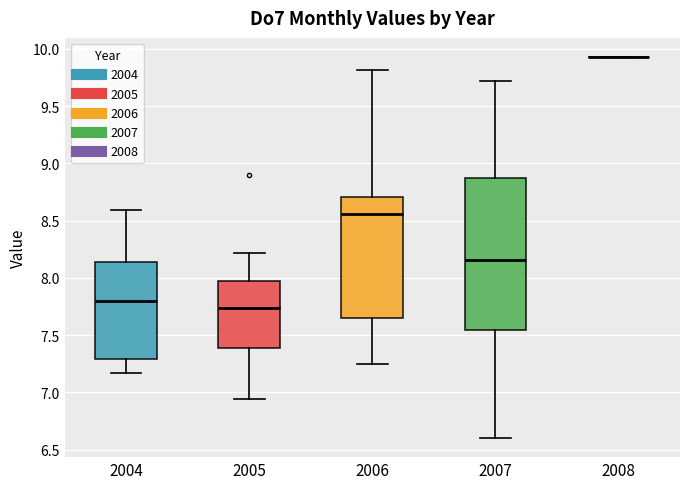

Reading left to right, transcribe this box plot: for each box, give where its median line is, the range the box spans, and where its two whiskers end, as read against the y-axis. The values are not printed on the chart, so give them approximately, as read against the axis.

2004: median 7.80, box 7.30 to 8.15, whiskers 7.15 to 8.60
2005: median 7.75, box 7.40 to 7.95, whiskers 6.95 to 8.20
2006: median 8.55, box 7.65 to 8.70, whiskers 7.25 to 9.80
2007: median 8.15, box 7.55 to 8.90, whiskers 6.60 to 9.70
2008: box collapsed to a line at 9.95, whiskers 9.95 to 9.95